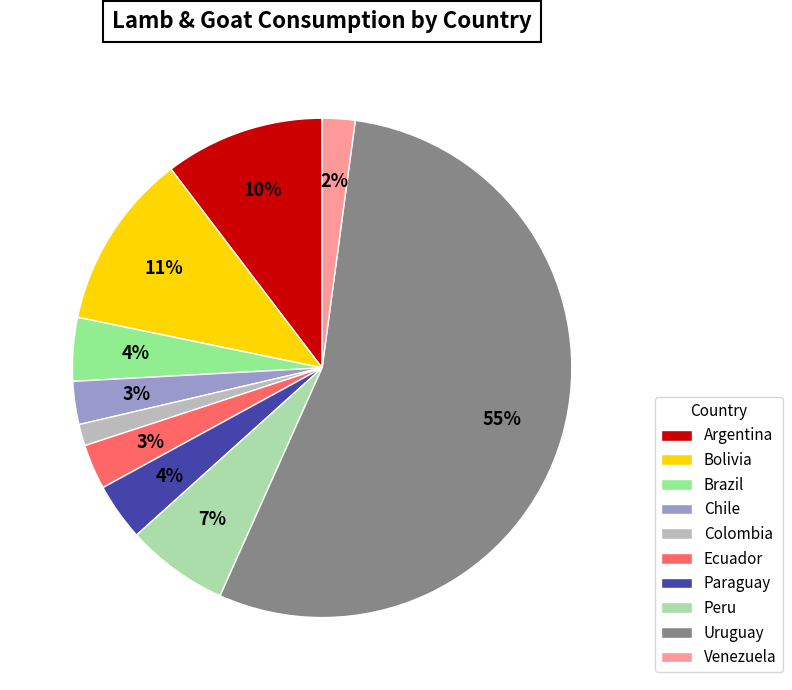

Which slice represents more than half of the pie?

Uruguay